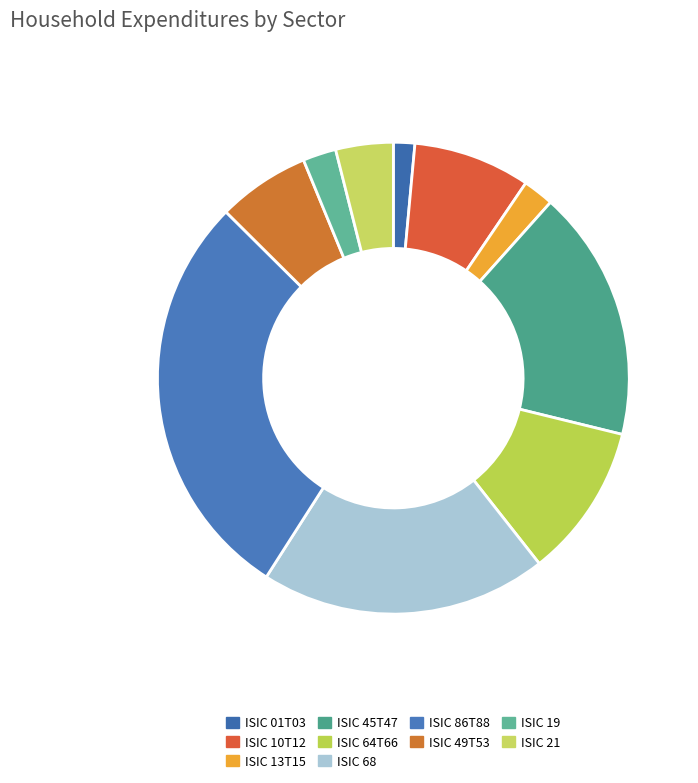

Does any single category account for the majority?

No